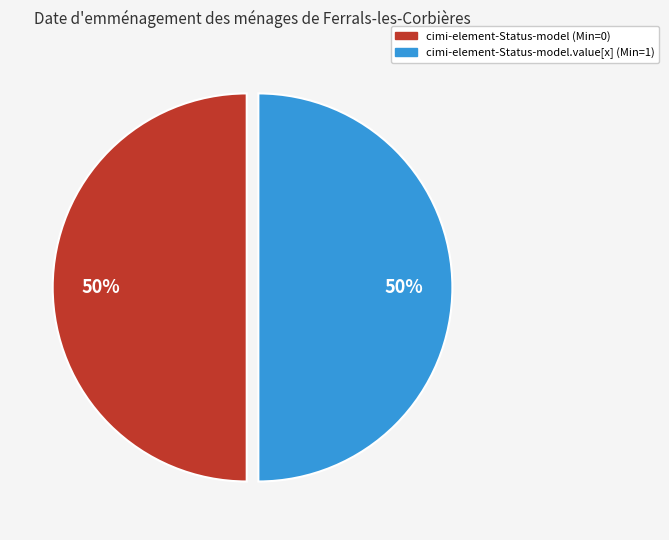

How many slices are in this pie chart?

2